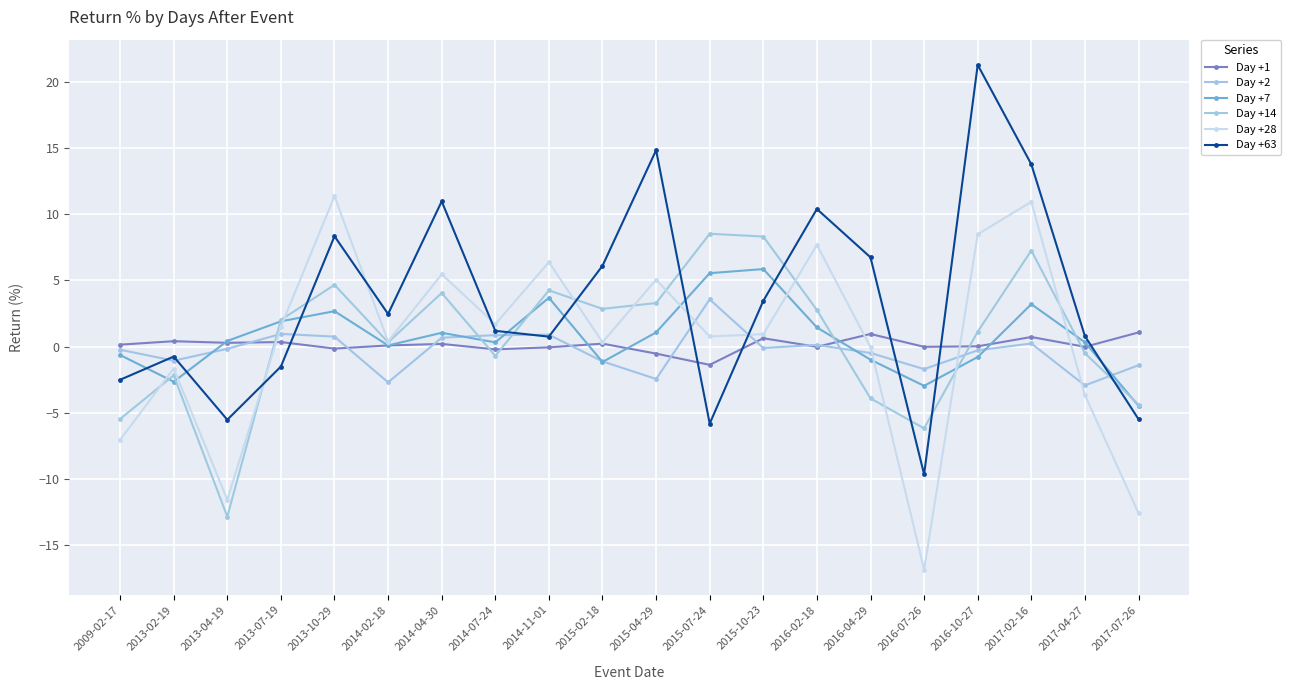

At which category does Day +7 reach its first local peak?

2013-10-29